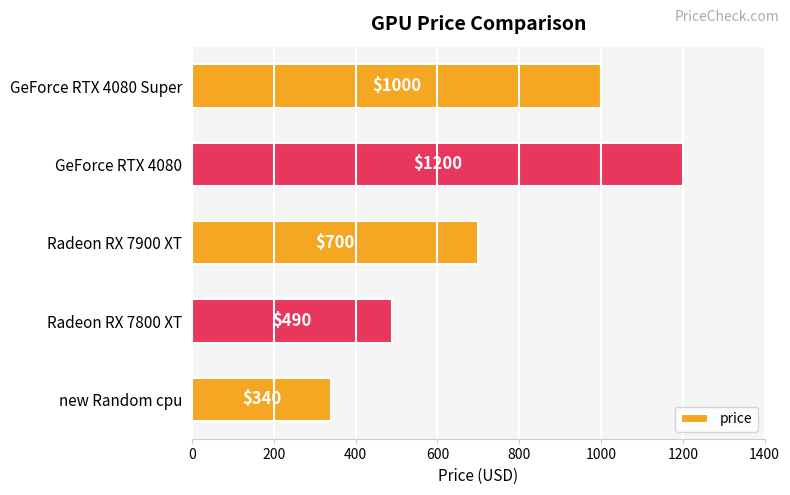

What position from the bottom is Radeon RX 7800 XT?

2